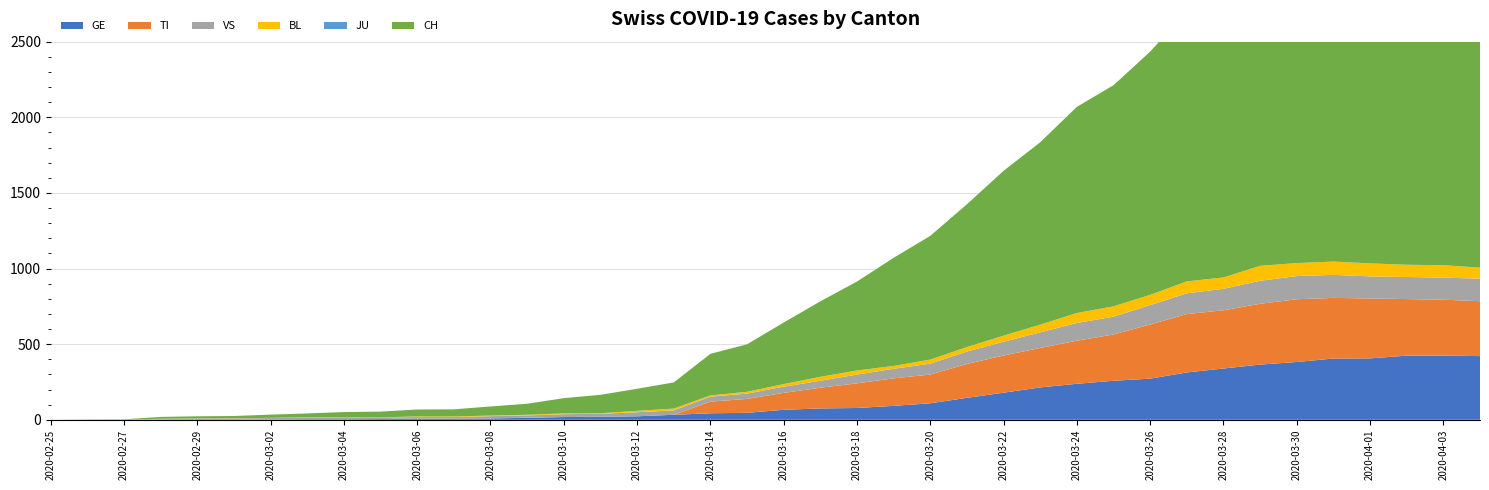

Reading left to right, extract all data points from this chart.

CH: 0	1	2	12	14	15	21	26	34	38	46	47	60	73	101	122	146	173	275	314	407	499	588	715	818	944	1090	1206	1363	1462	1608	1788	1875	1989	2174	2202	2281	2345	2327	2315
GE: 0	1	1	2	3	3	3	4	4	5	7	7	9	13	18	20	23	33	43	46	66	75	78	92	109	145	179	214	238	258	272	313	339	365	382	405	406	424	424	421
TI: 0	0	0	0	0	0	0	0	0	0	0	0	0	0	0	0	0	0	77	92	112	137	163	182	190	224	246	261	285	306	358	386	385	402	415	401	396	374	370	363
VS: 0	0	0	5	5	6	9	11	12	10	11	11	15	16	19	20	27	29	33	35	41	46	58	63	72	82	91	103	117	118	128	137	142	152	153	152	146	146	146	149
BL: 0	0	0	0	1	1	1	1	1	1	4	4	4	4	5	3	9	12	8	12	17	26	27	19	27	30	40	51	66	68	68	79	75	99	86	88	86	81	82	73
JU: 0	0	0	0	0	0	0	0	0	0	0	0	0	0	0	0	0	0	0	0	0	0	0	0	0	0	0	0	0	0	0	0	0	0	0	0	0	0	0	0